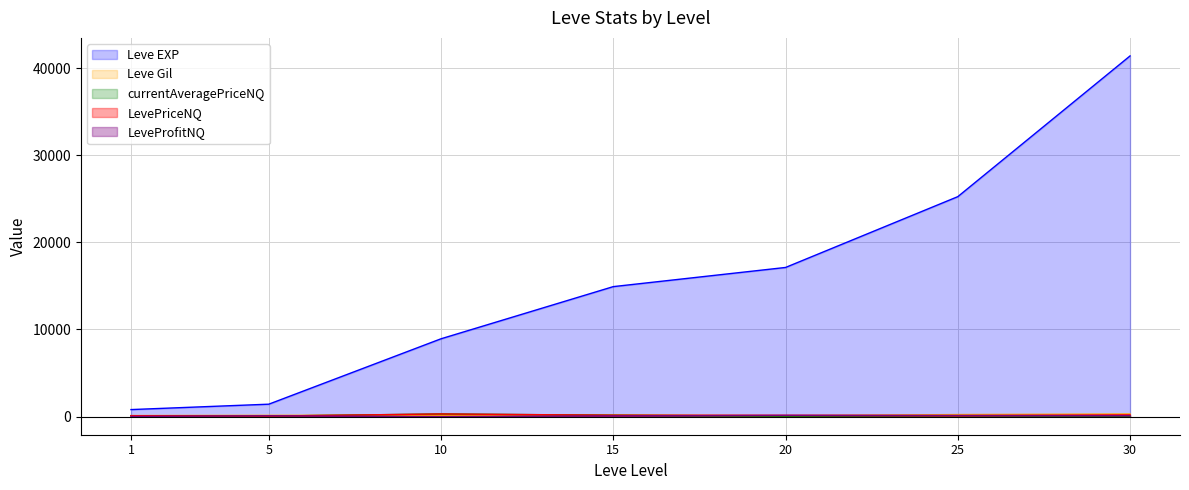

True or false: Leve Gil and Leve EXP cross at least once.

False